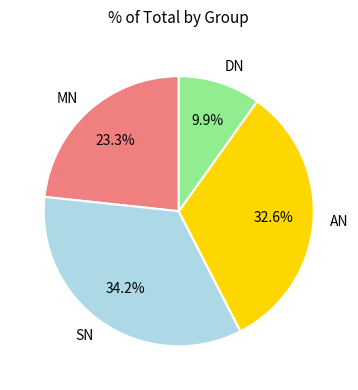

To the nearest percent, what is the difference between the largest and smallest slice percentages?

24%